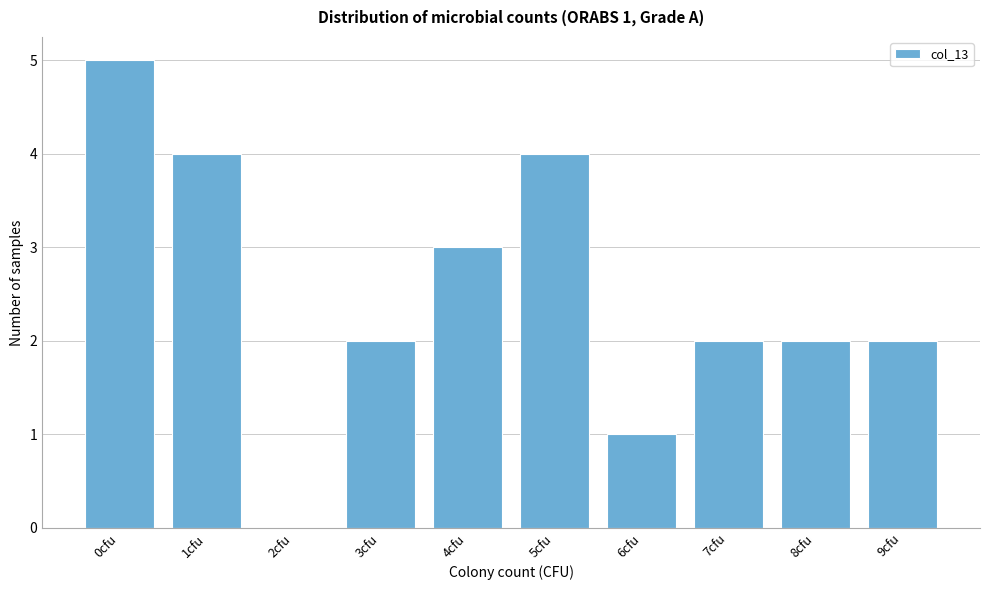

Reading right to left, what are all the values shown in this chart?

9cfu=2	8cfu=2	7cfu=2	6cfu=1	5cfu=4	4cfu=3	3cfu=2	2cfu=0	1cfu=4	0cfu=5